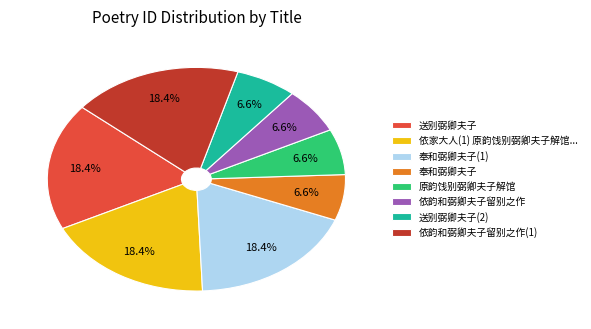

What portion of the pie excludes 依家大人(1) 原韵饯别弼卿夫子解馆...?

81.6%